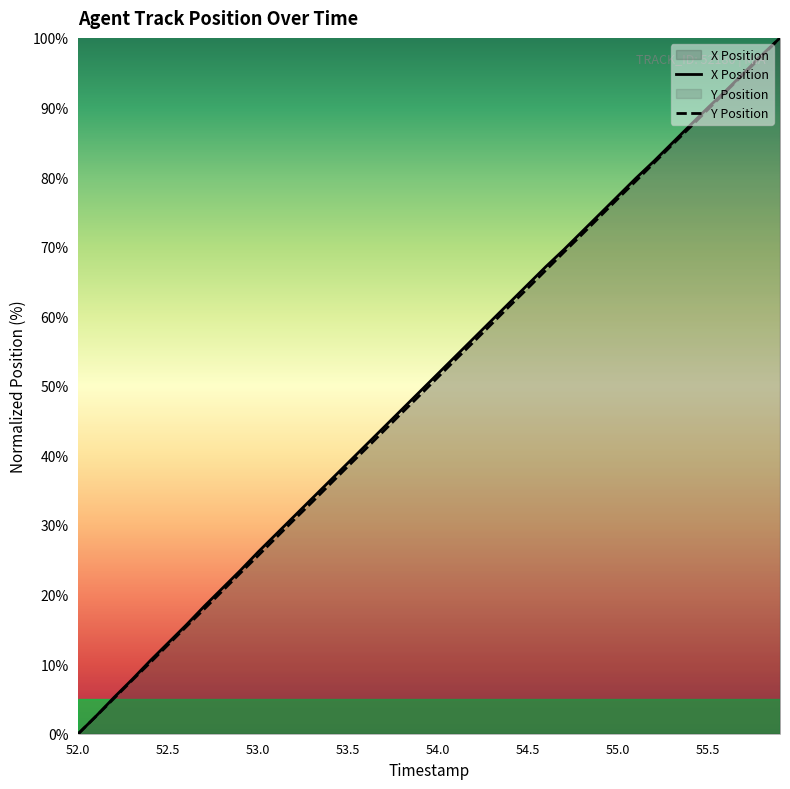

What is the highest value of the Y Position series?

100.0